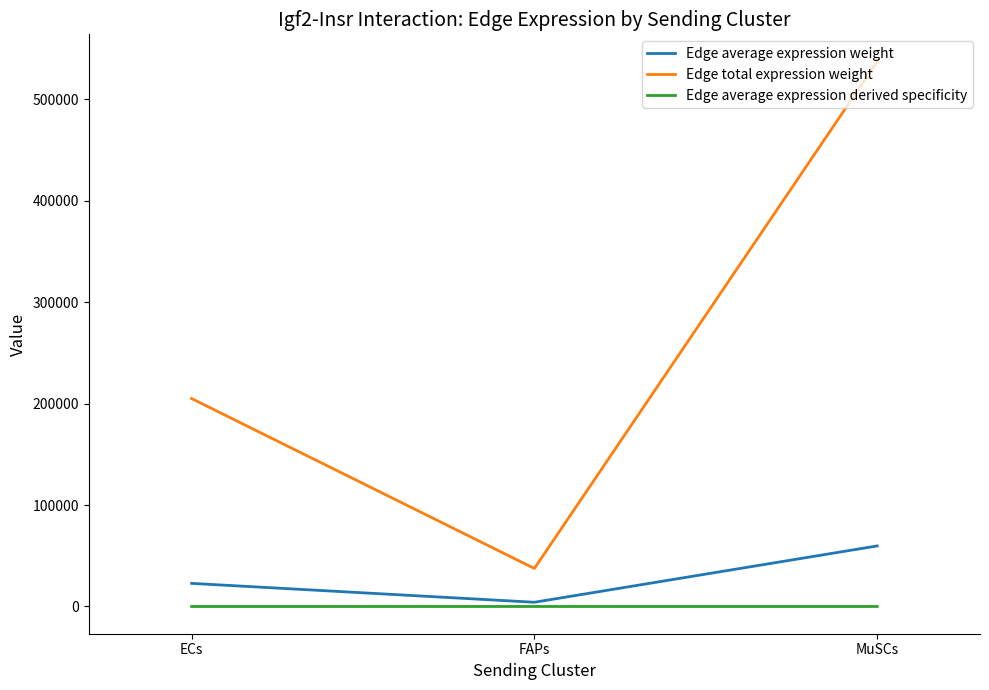

What is the total value across all series at ECs?

227841.9